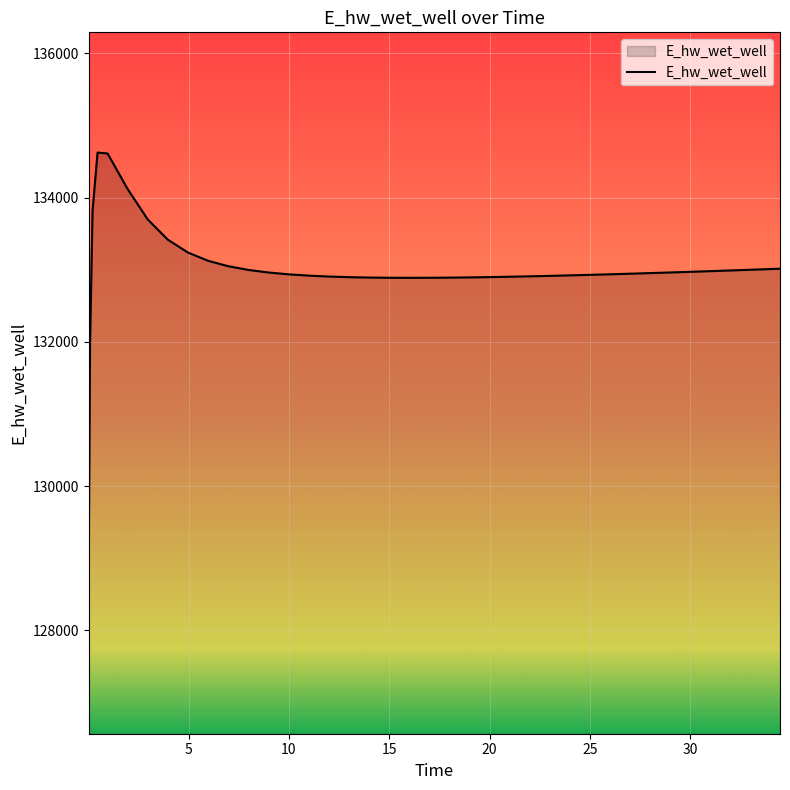

What is the sum of all values?

5319841.4